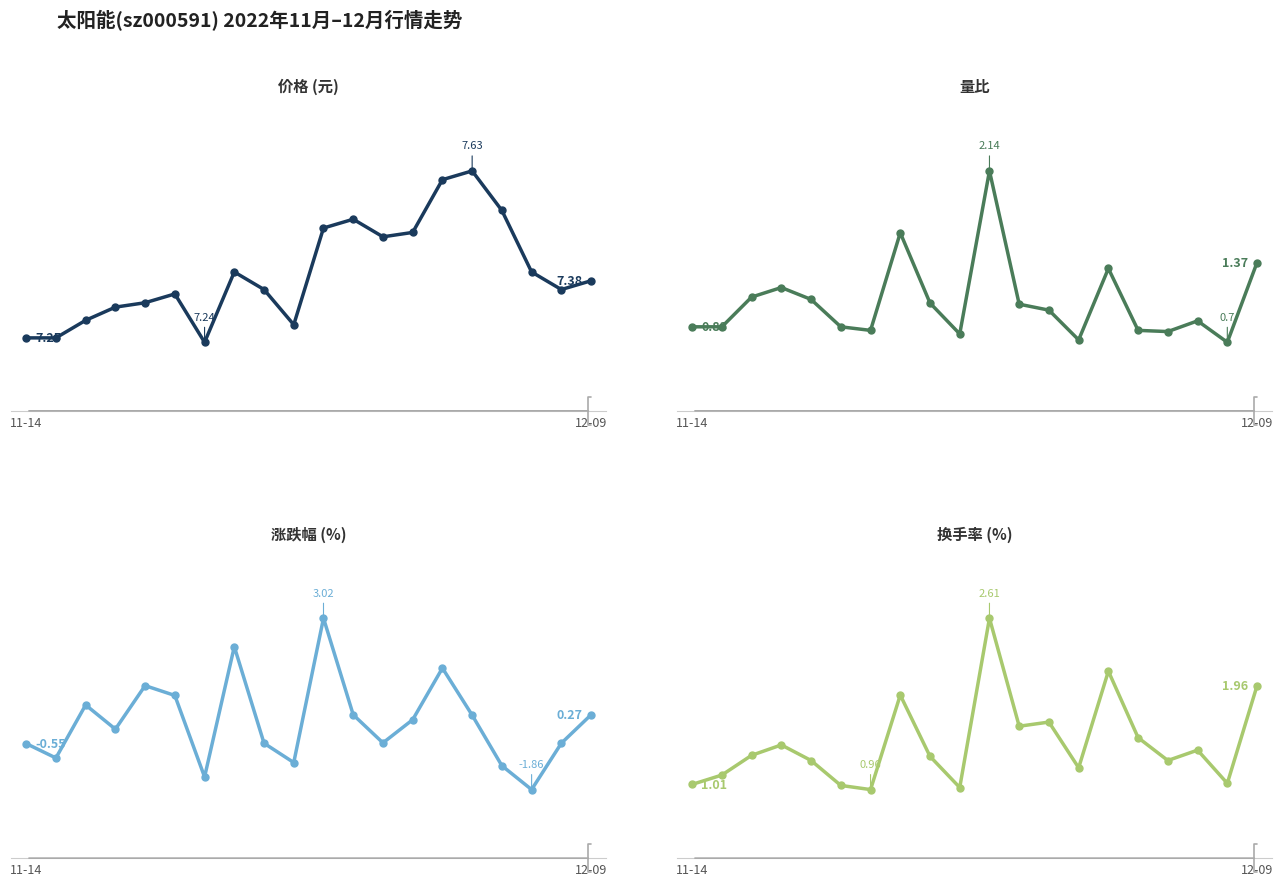

What are all the series names shown in the legend?

价格, 量比, 涨跌幅%, 换手率